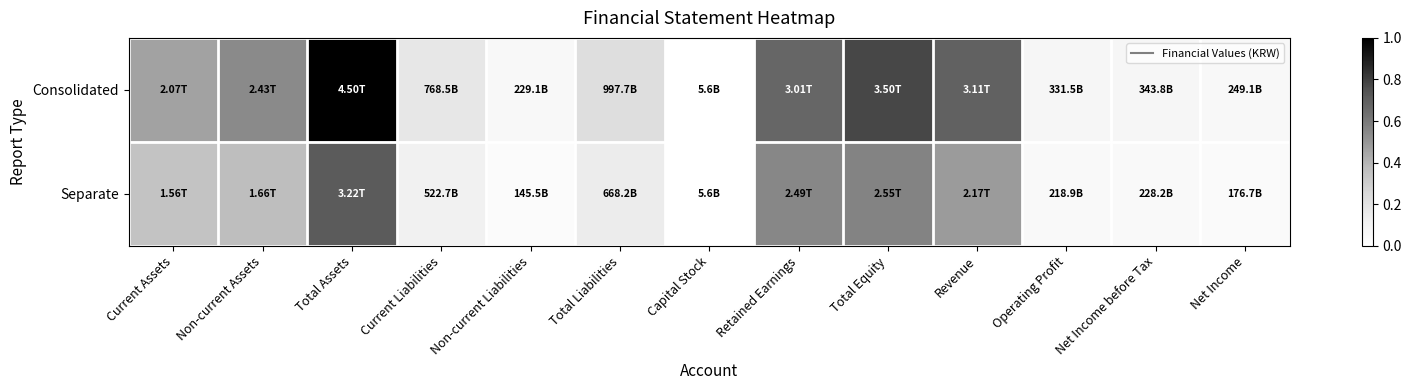

Which series has the largest range (max minus min)?

Consolidated